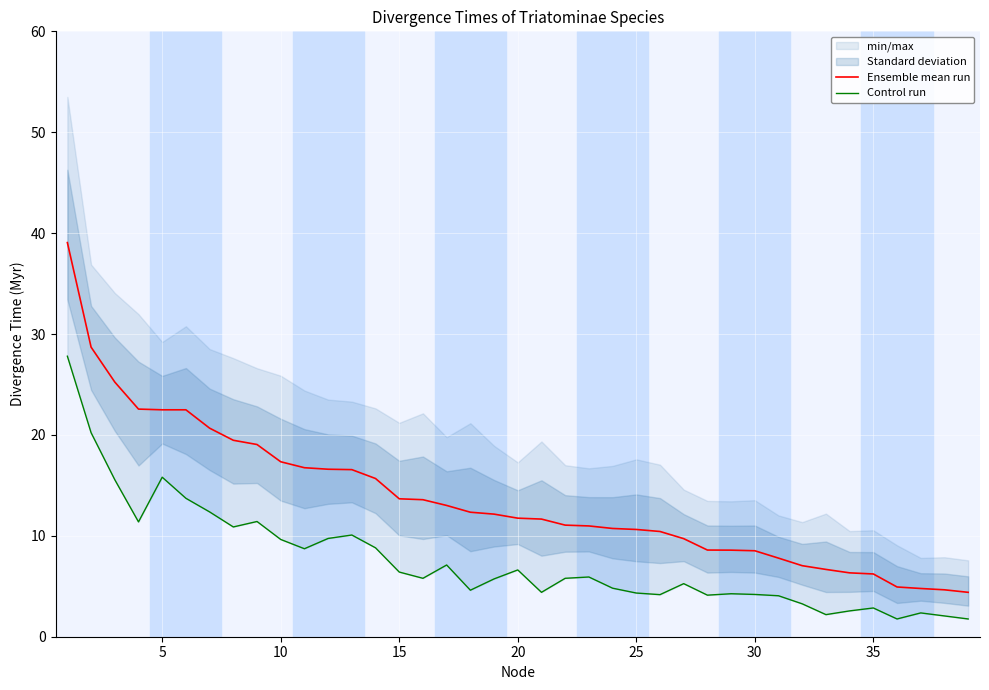

What is the sum of the Ensemble mean run values at 20 and 29?

20.2